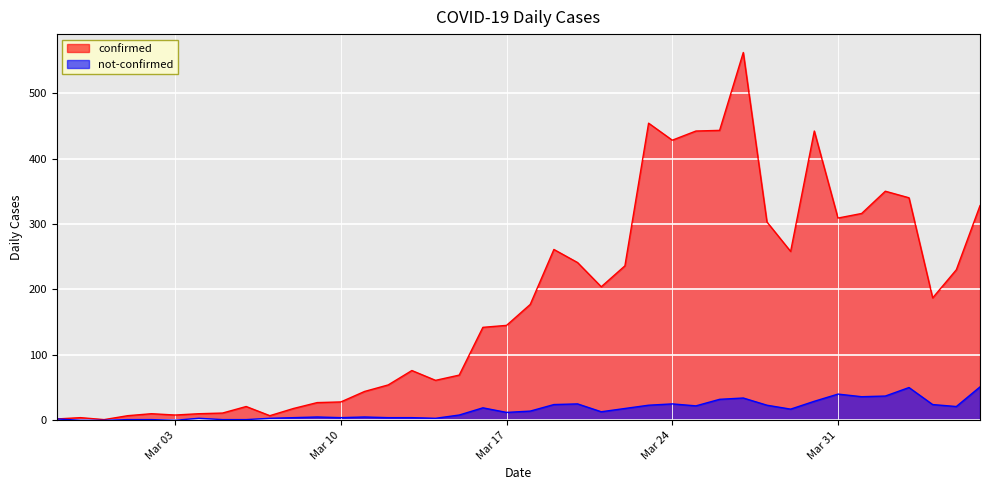

Which has a higher value, 2020-03-16 or 2020-04-05?

2020-04-05